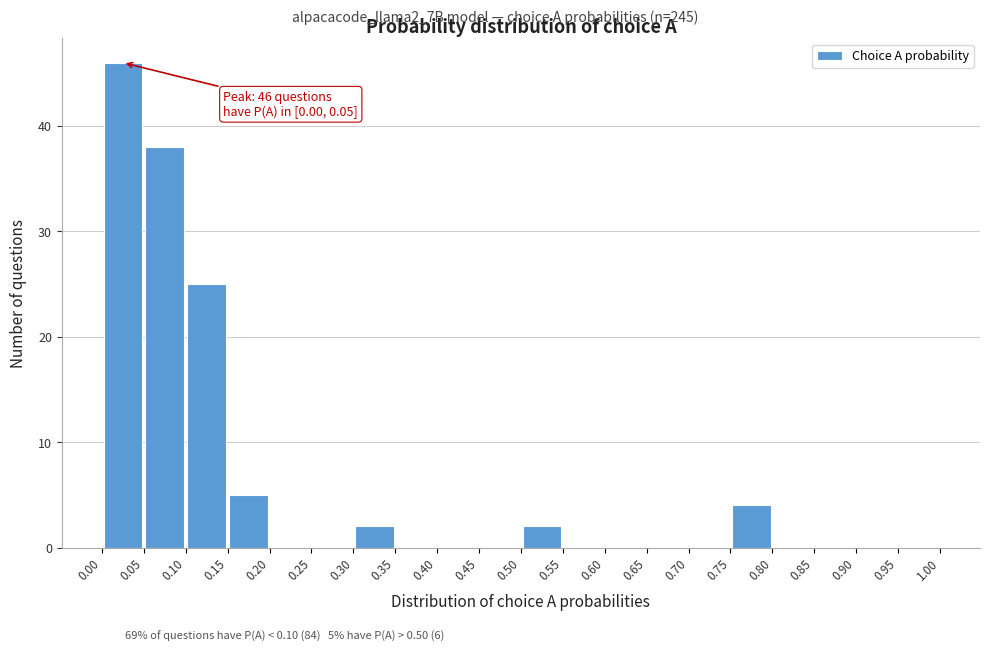

Over which range of the x-axis is the bar tallest?

0.00 to 0.05